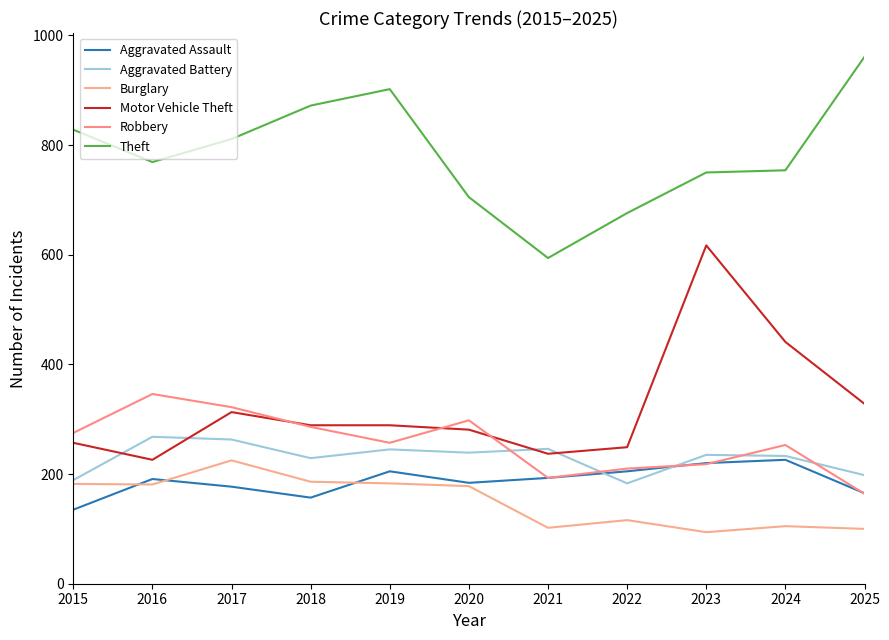

Does the chart display data point markers on the line(s)?

No